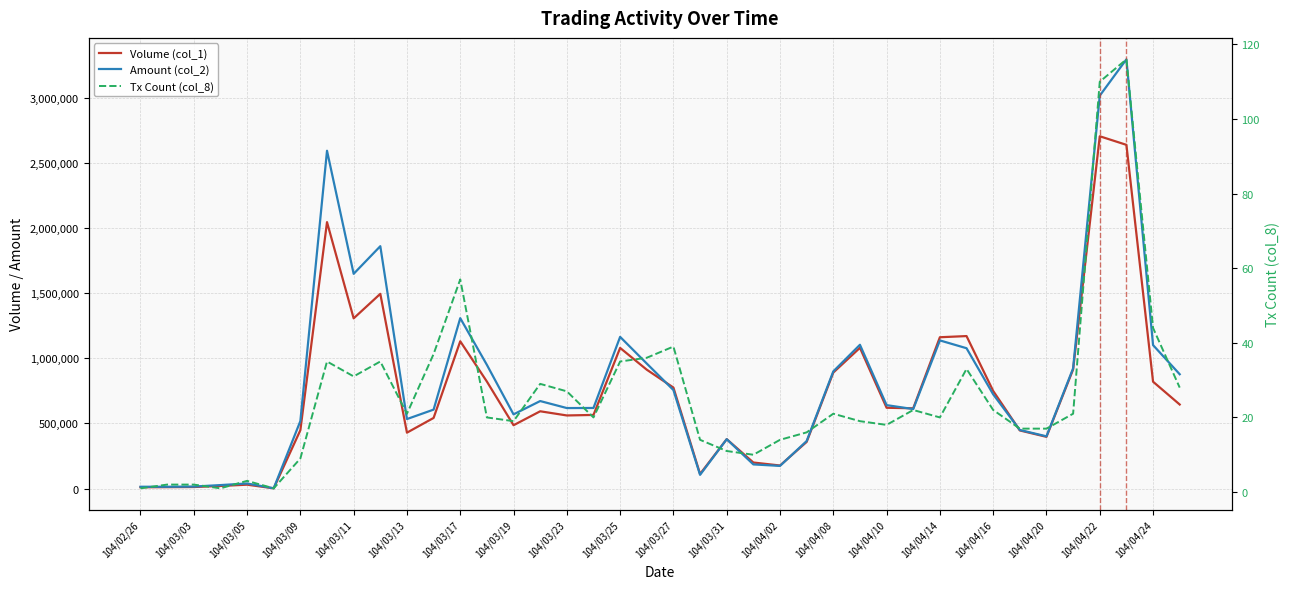

What is the average value of the Volume (col_1) series?

733600